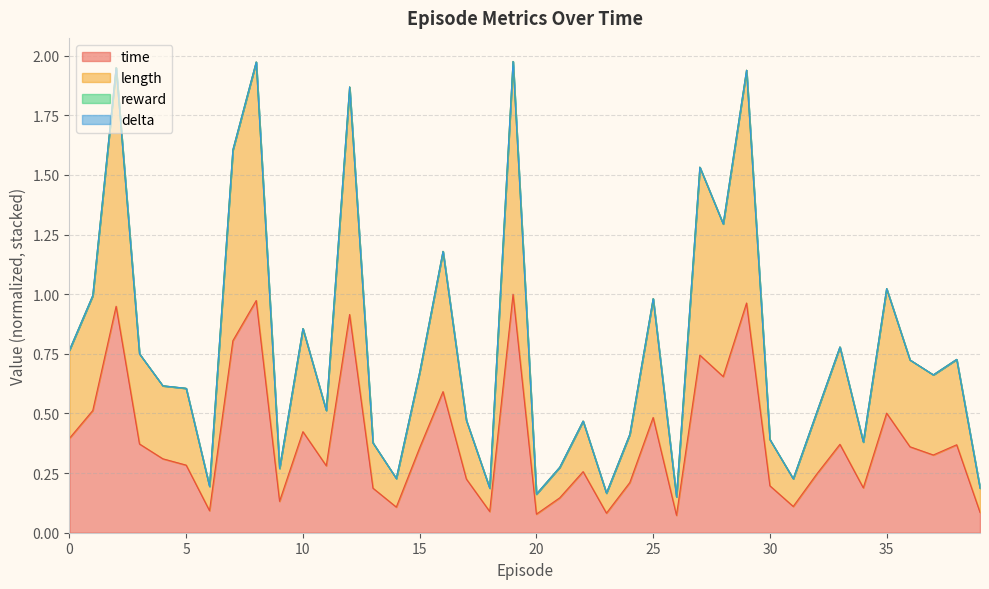

True or false: time and length intersect in this chart.

False